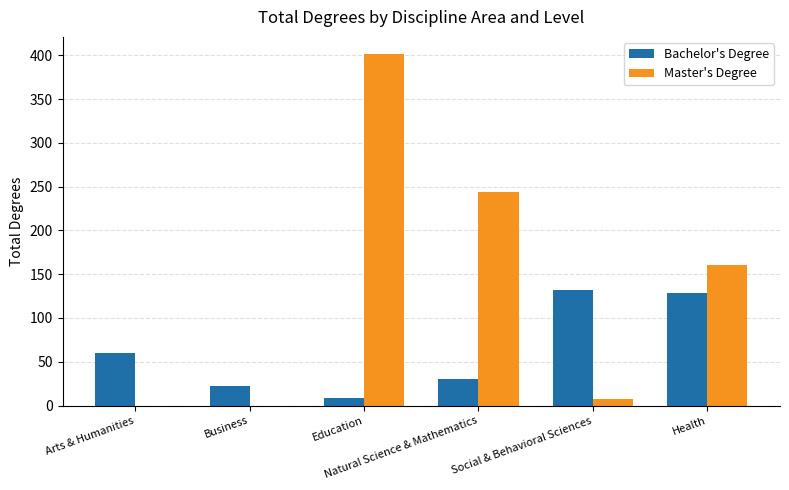

At which label is Bachelor's Degree closest to 70?

Arts & Humanities